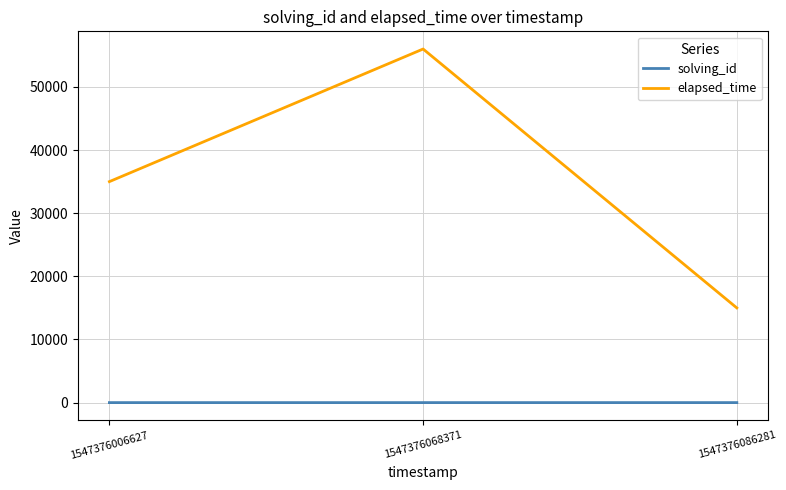

The elapsed_time series shows 15000 at 1547376086281. True or false?

True